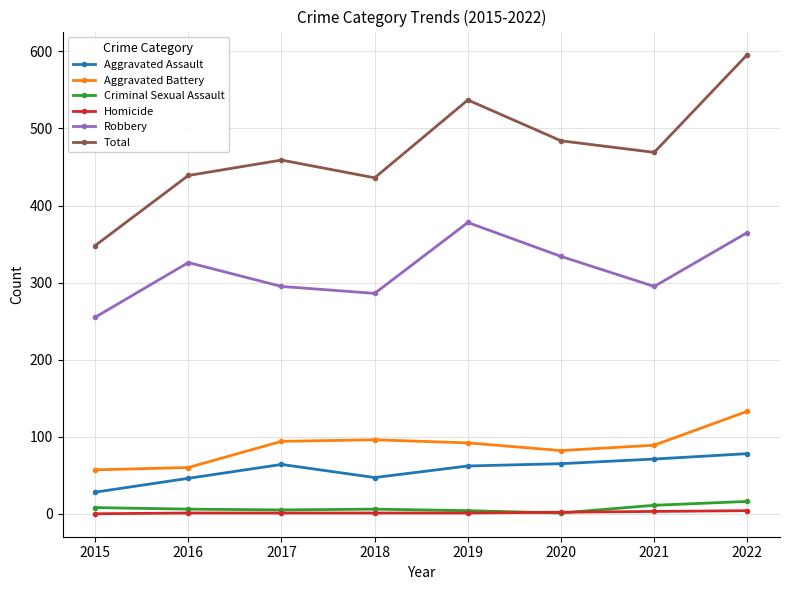

Which category has the highest value in the Robbery series?

2019